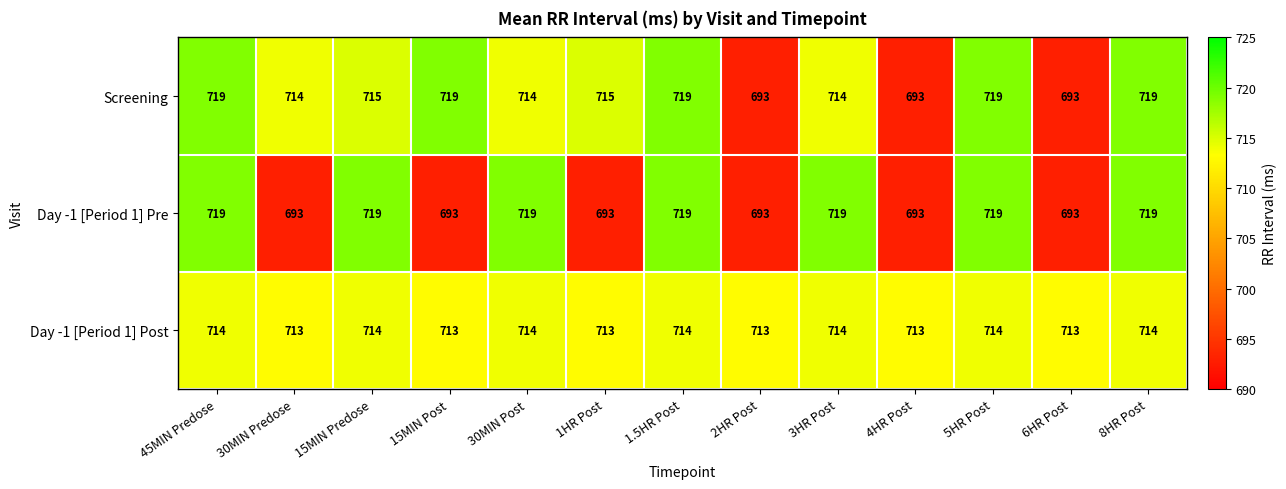

Rank the series by their average value, from lowest to highest.

Day -1 [Period 1] Pre, Screening, Day -1 [Period 1] Post